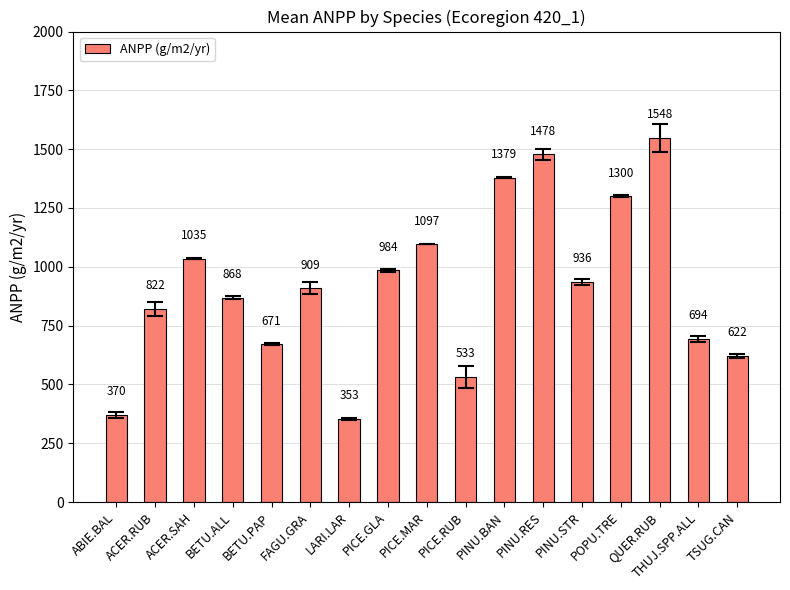

What is the label of the 14th bar from the left?

POPU.TRE